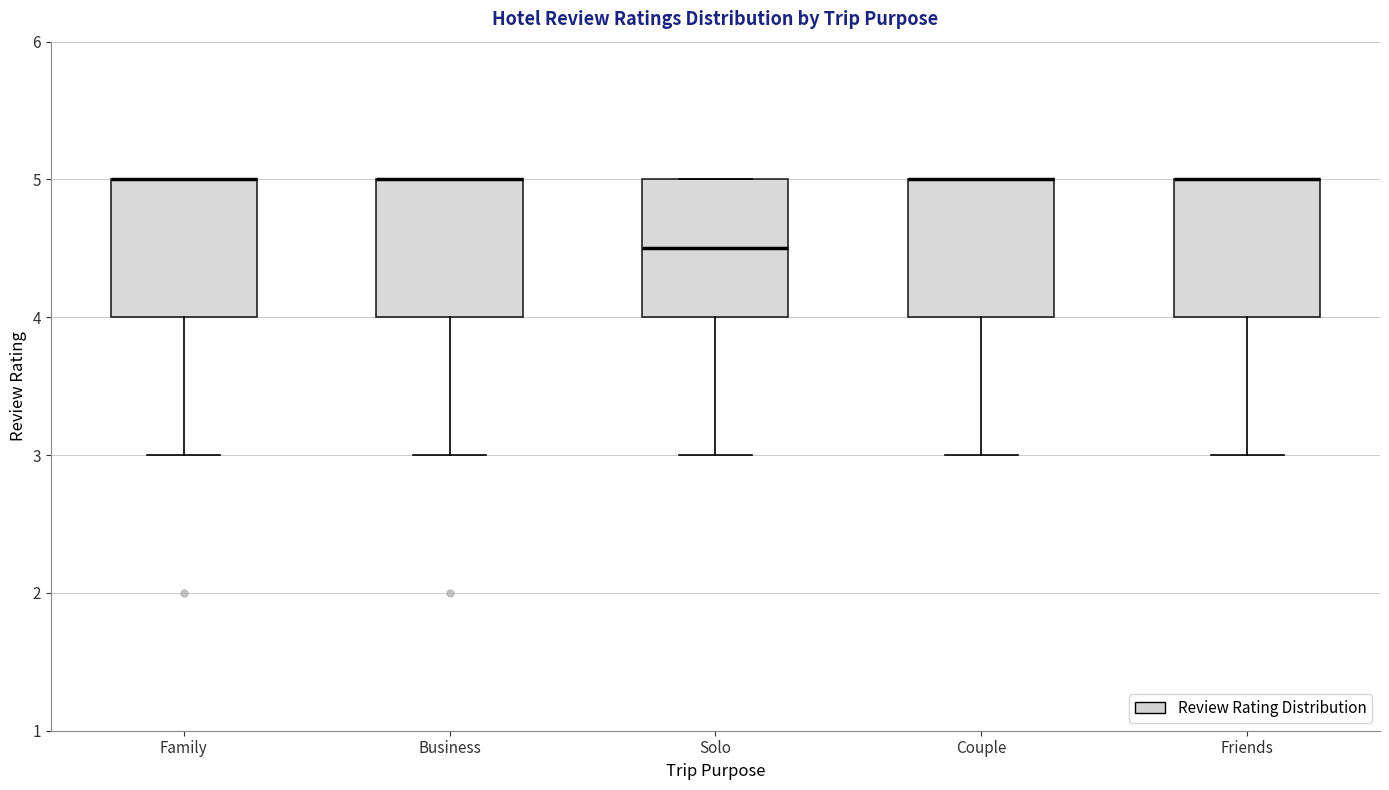

Where is the upper edge of the box for Family on the y-axis? The values are not printed on the chart, so give them approximately, as read against the axis.

5.0